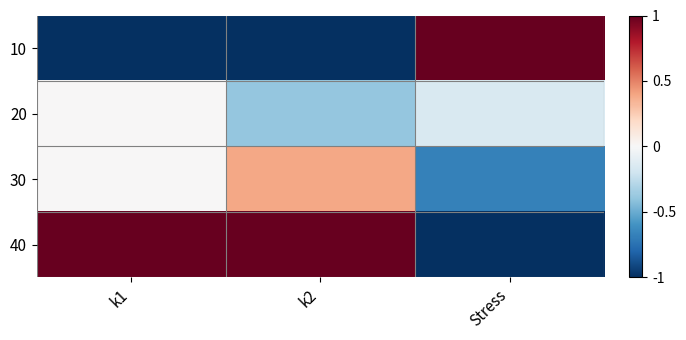

What is the greatest value displayed?

1.0